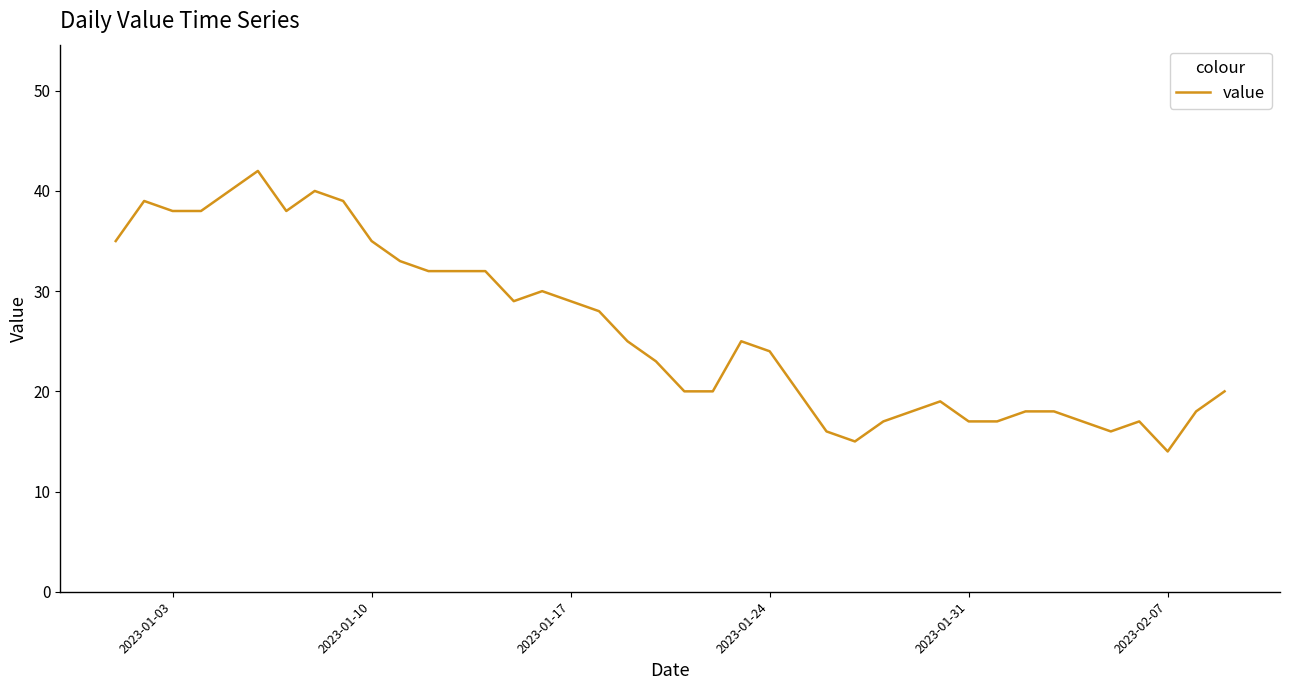

What is the maximum value shown in the chart?

42